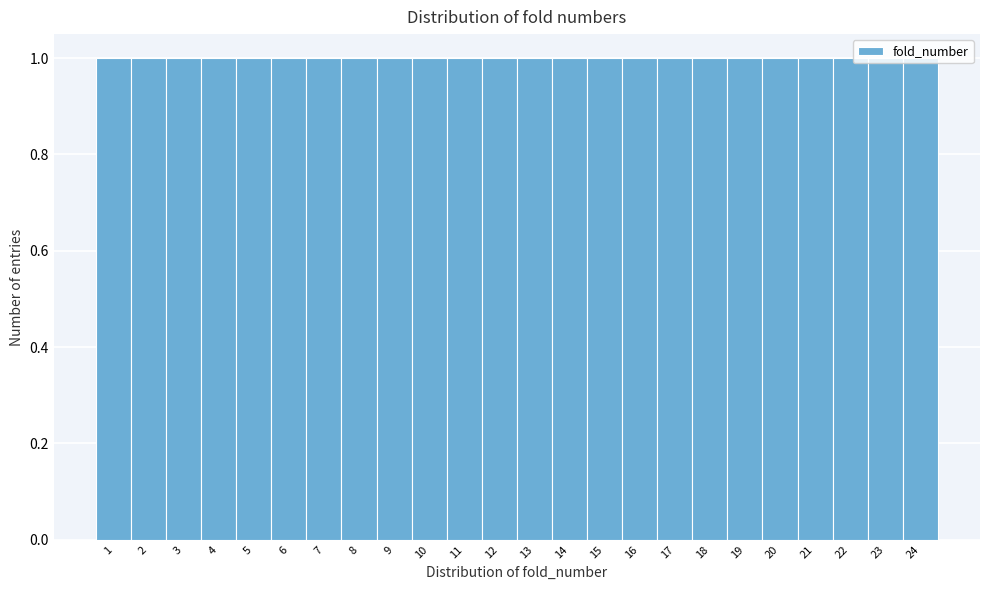

Reading left to right, list every bar in this chart as the range it spans on the x-axis followed by its height. The values are not printed on the chart, so give them approximately, as read against the axis.

0.5 to 1.5: 1
1.5 to 2.5: 1
2.5 to 3.5: 1
3.5 to 4.5: 1
4.5 to 5.5: 1
5.5 to 6.5: 1
6.5 to 7.5: 1
7.5 to 8.5: 1
8.5 to 9.5: 1
9.5 to 10.5: 1
10.5 to 11.5: 1
11.5 to 12.5: 1
12.5 to 13.5: 1
13.5 to 14.5: 1
14.5 to 15.5: 1
15.5 to 16.5: 1
16.5 to 17.5: 1
17.5 to 18.5: 1
18.5 to 19.5: 1
19.5 to 20.5: 1
20.5 to 21.5: 1
21.5 to 22.5: 1
22.5 to 23.5: 1
23.5 to 24.5: 1